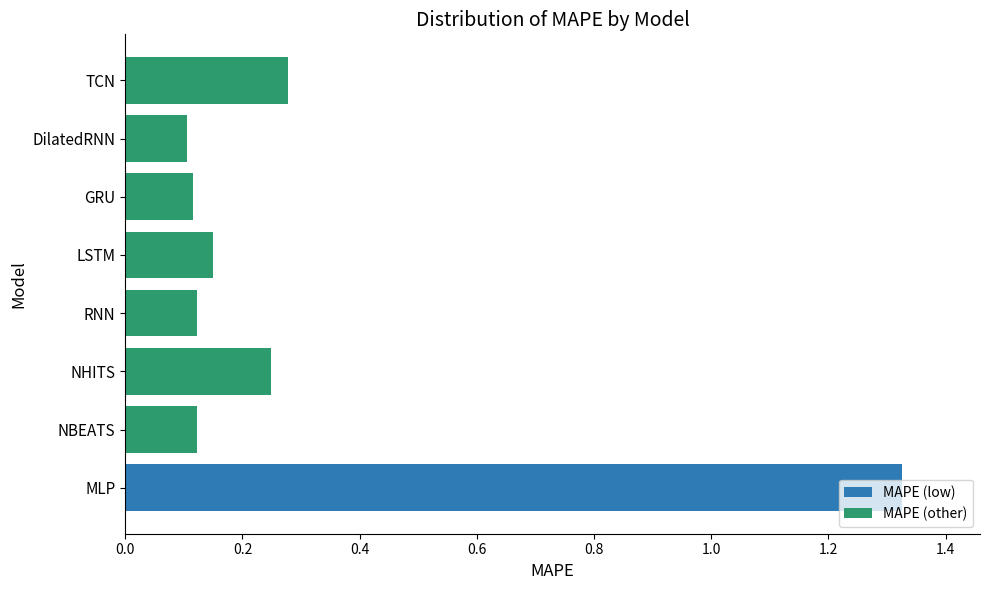

Which category has the highest value across all series?

MLP